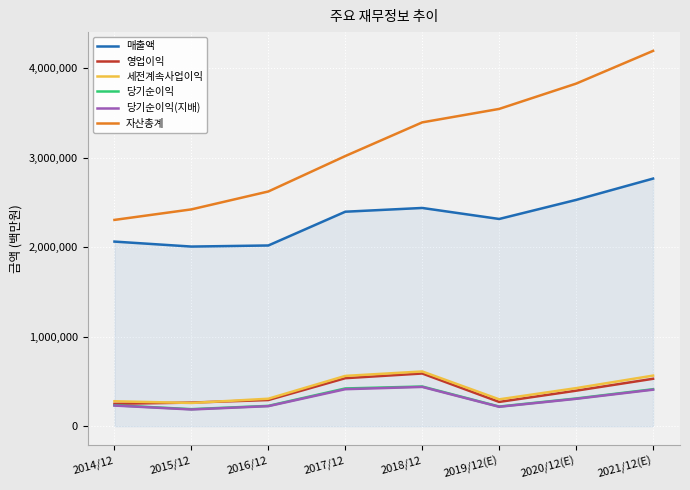

True or false: 자산총계 and 당기순이익(지배) intersect in this chart.

False